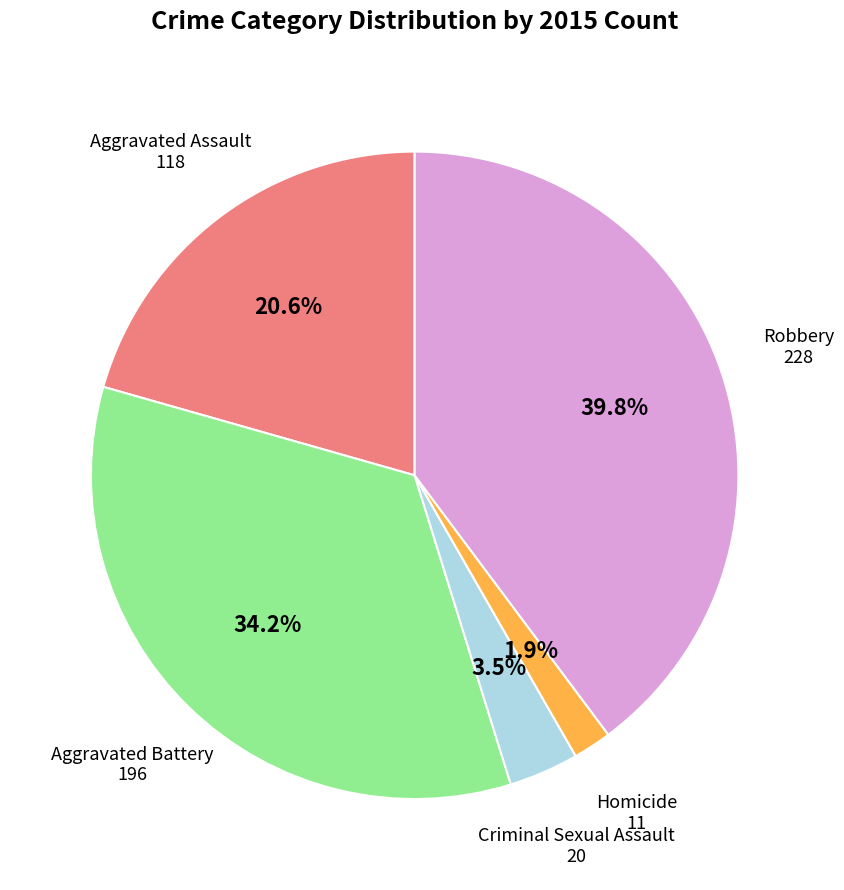

What is the smallest slice in the pie chart?

Homicide